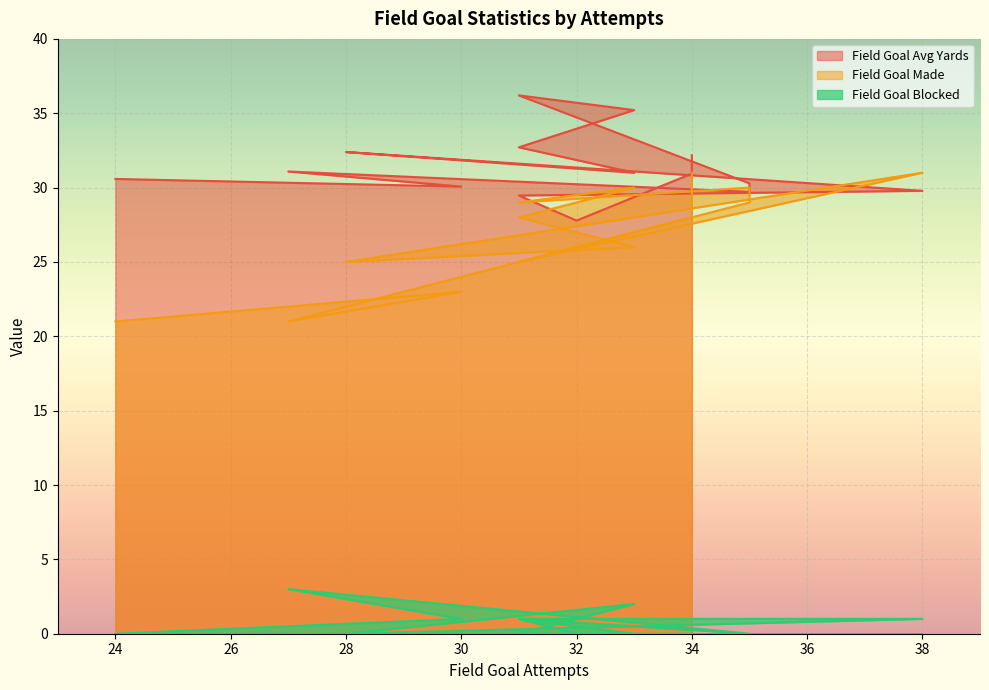

How many interior local peaks does the Field Goal Avg Yards series have?

3